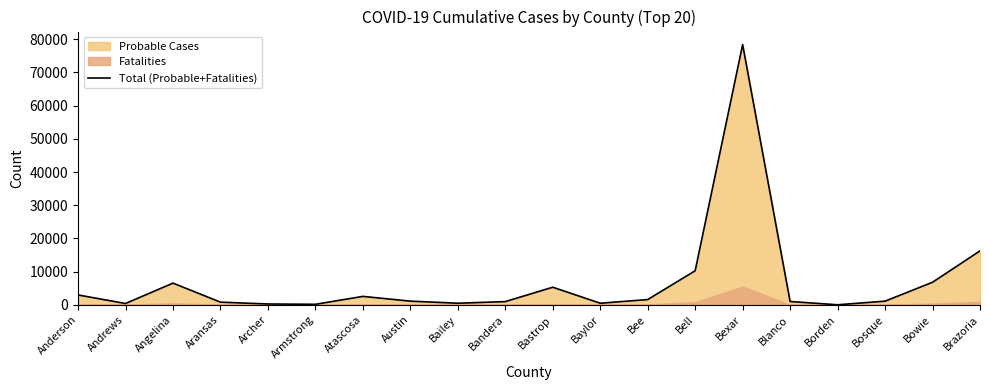

List the labels in order of value, largest first.

Bexar, Brazoria, Bell, Bowie, Angelina, Bastrop, Anderson, Atascosa, Bee, Austin, Bosque, Blanco, Bandera, Aransas, Bailey, Baylor, Andrews, Archer, Armstrong, Borden